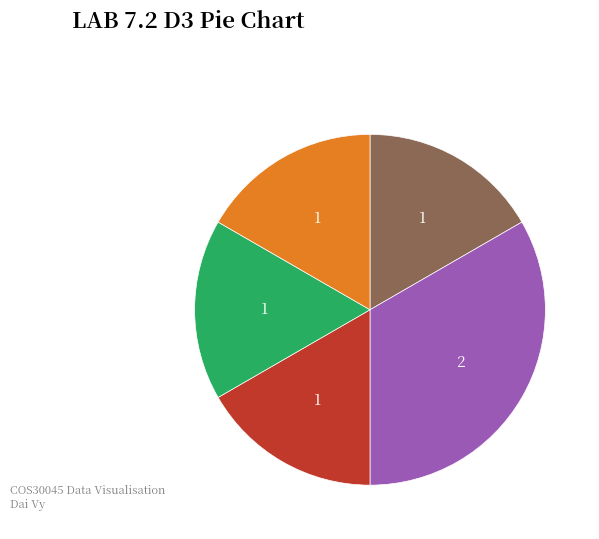

Is there any slice that represents more than half of the pie?

No